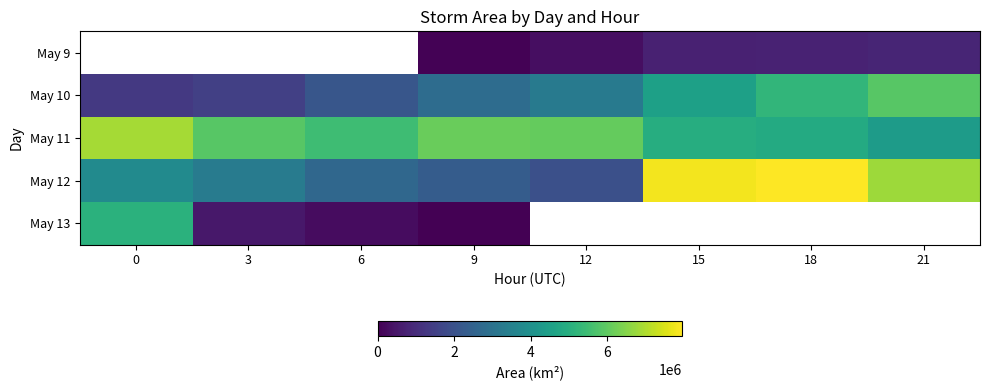

Which series has the largest range (max minus min)?

May 12